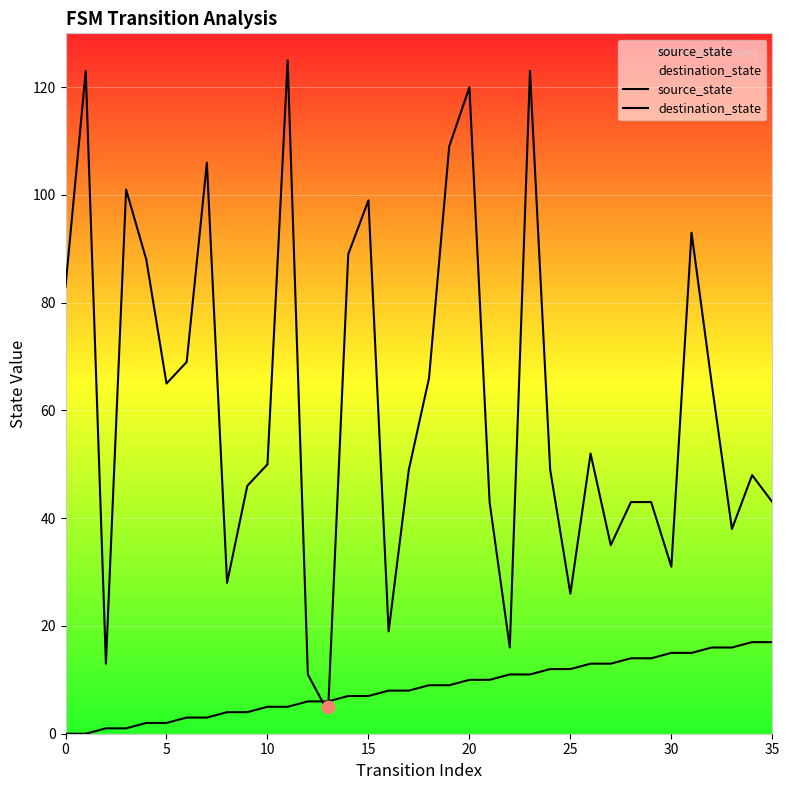

What is the total value across all series at 11?

130